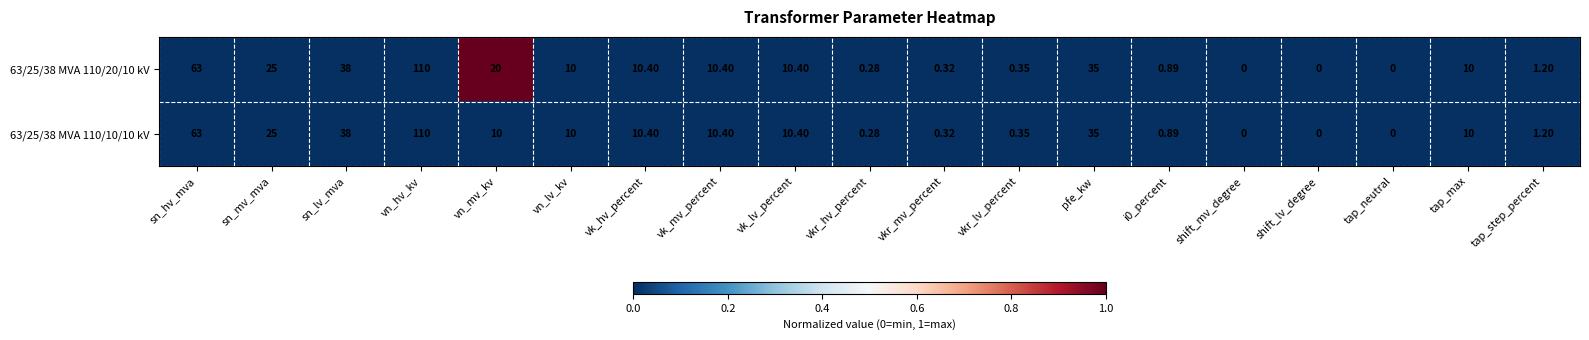

Between vn_mv_kv and vk_lv_percent, which series saw the biggest shift?

63/25/38 MVA 110/20/10 kV